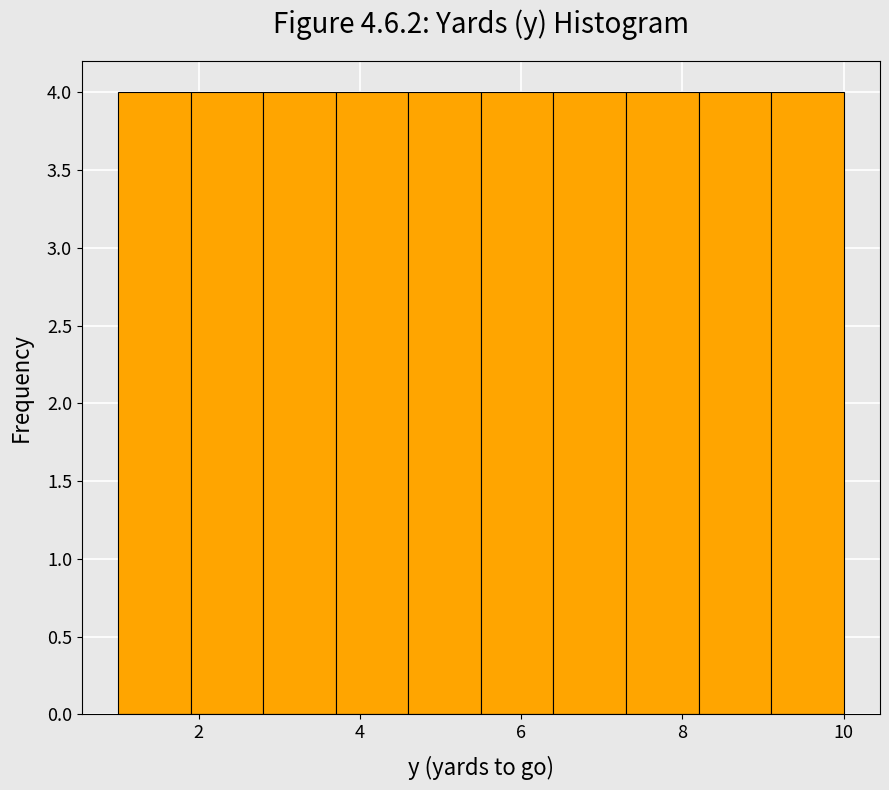

Reading left to right, transcribe this chart: for each bar, give the range it covers on the x-axis and its height. Neither the bar edges nor the heights are printed on the chart, so give them approximately, as read against the axes.

1.0 to 1.9: 4
1.9 to 2.8: 4
2.8 to 3.7: 4
3.7 to 4.6: 4
4.6 to 5.5: 4
5.5 to 6.4: 4
6.4 to 7.3: 4
7.3 to 8.2: 4
8.2 to 9.1: 4
9.1 to 10.0: 4